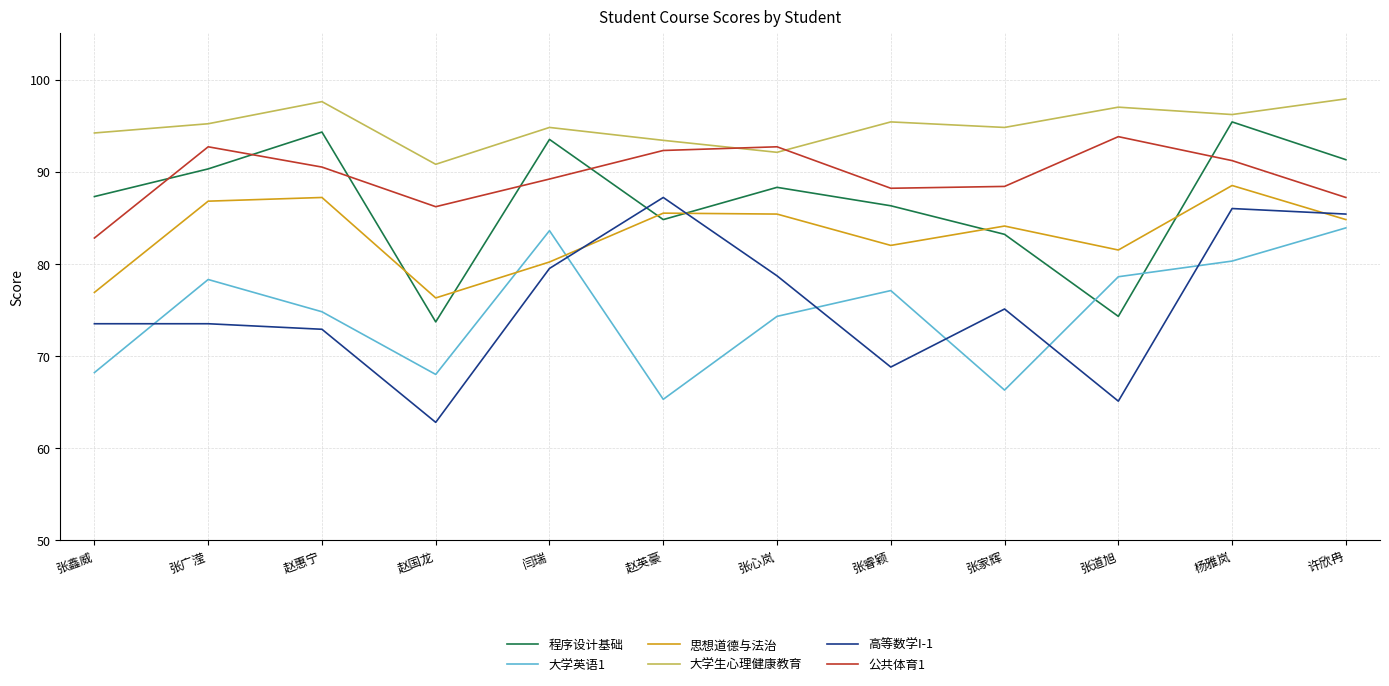

What position from the right is 闫瑞?

8